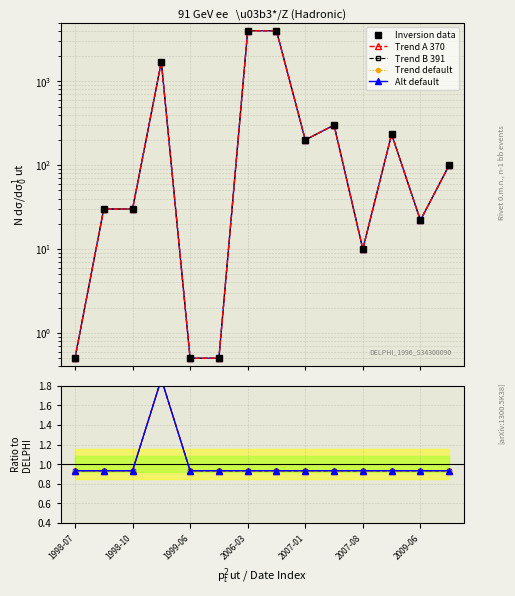

What is the sum of the Trend A 370 values at 1999-06 and 11?

1.9